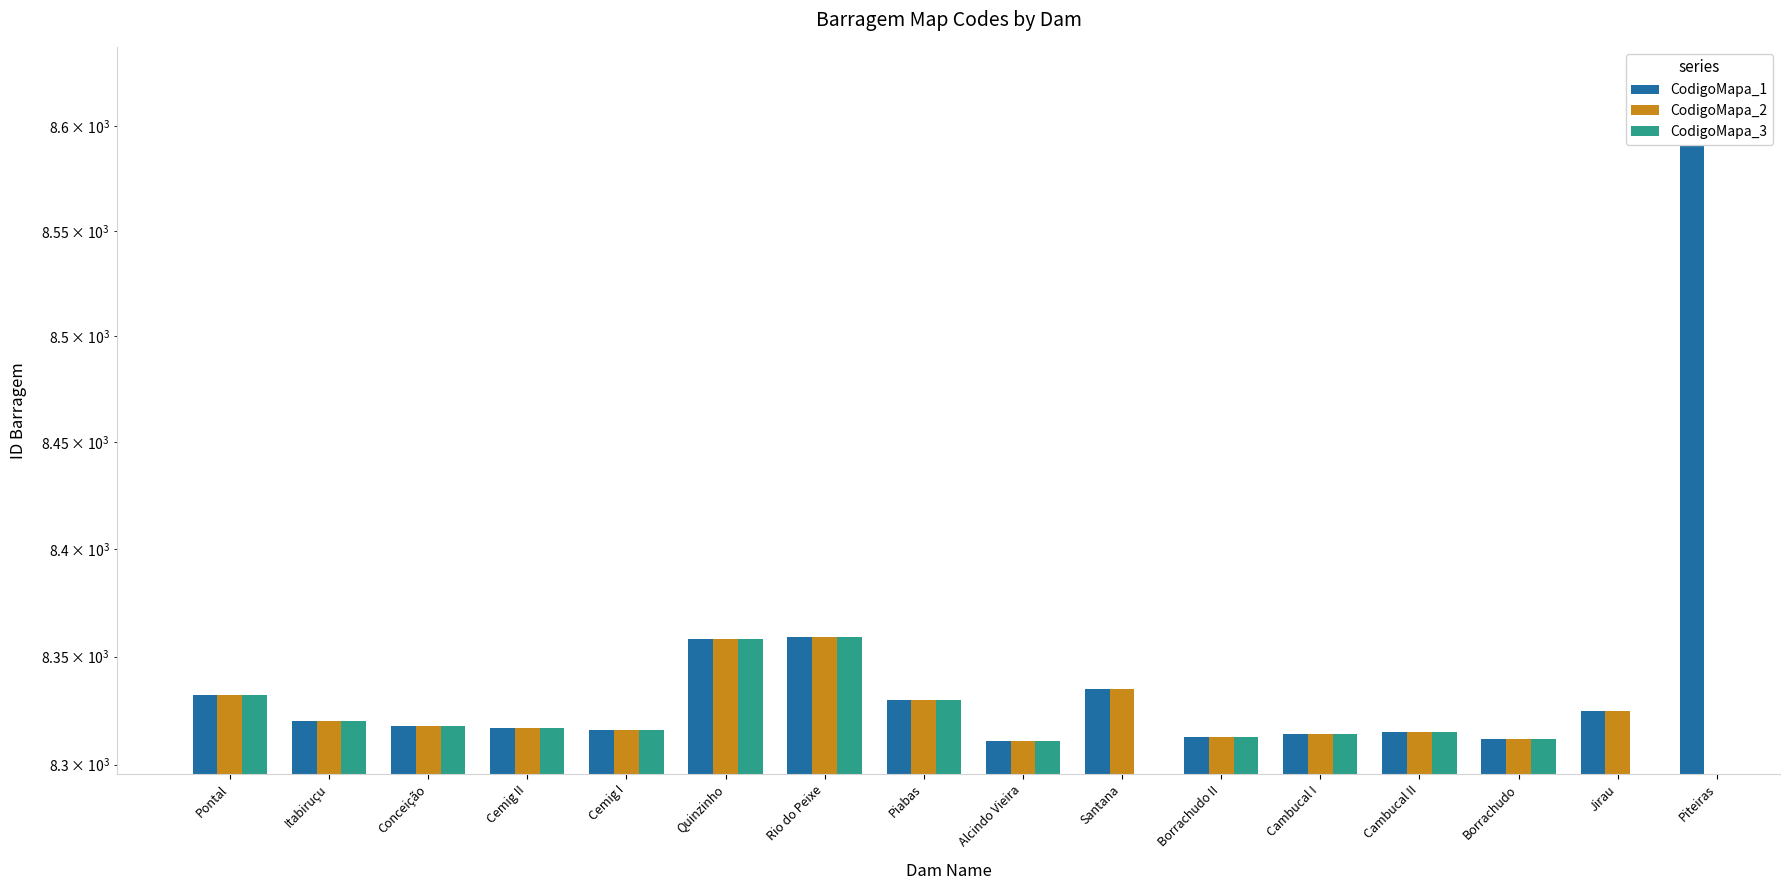

What is the label of the 4th bar from the left?

Cemig II